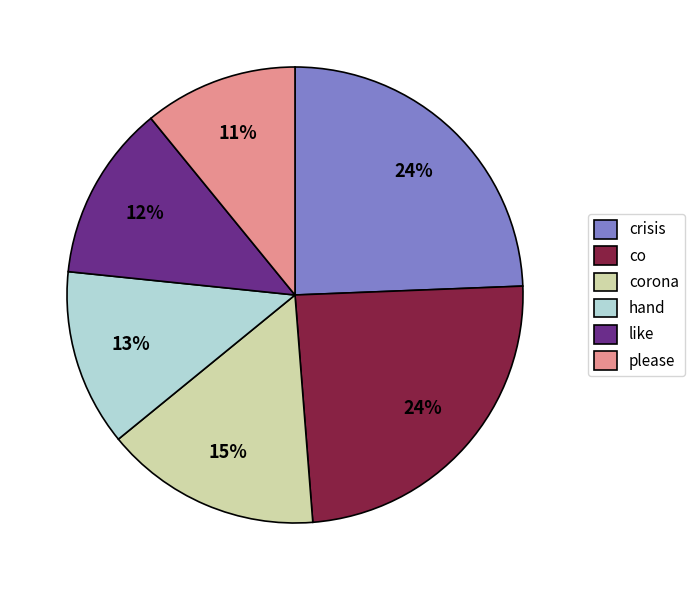

How many segments does this pie chart have?

6